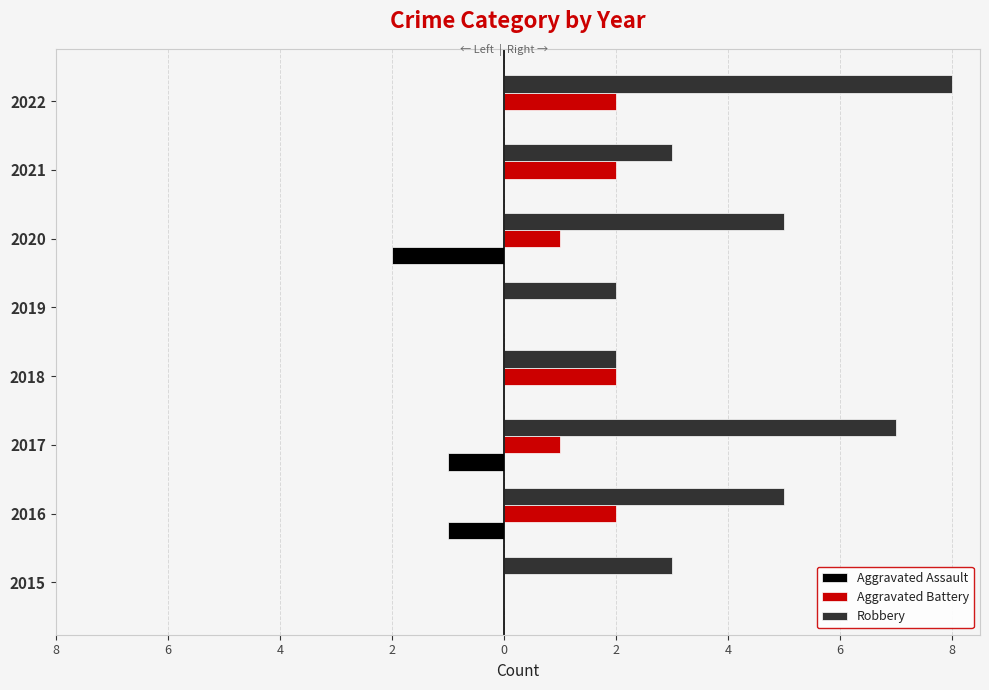

Rank the series by their maximum value, from lowest to highest.

Aggravated Assault, Aggravated Battery, Robbery